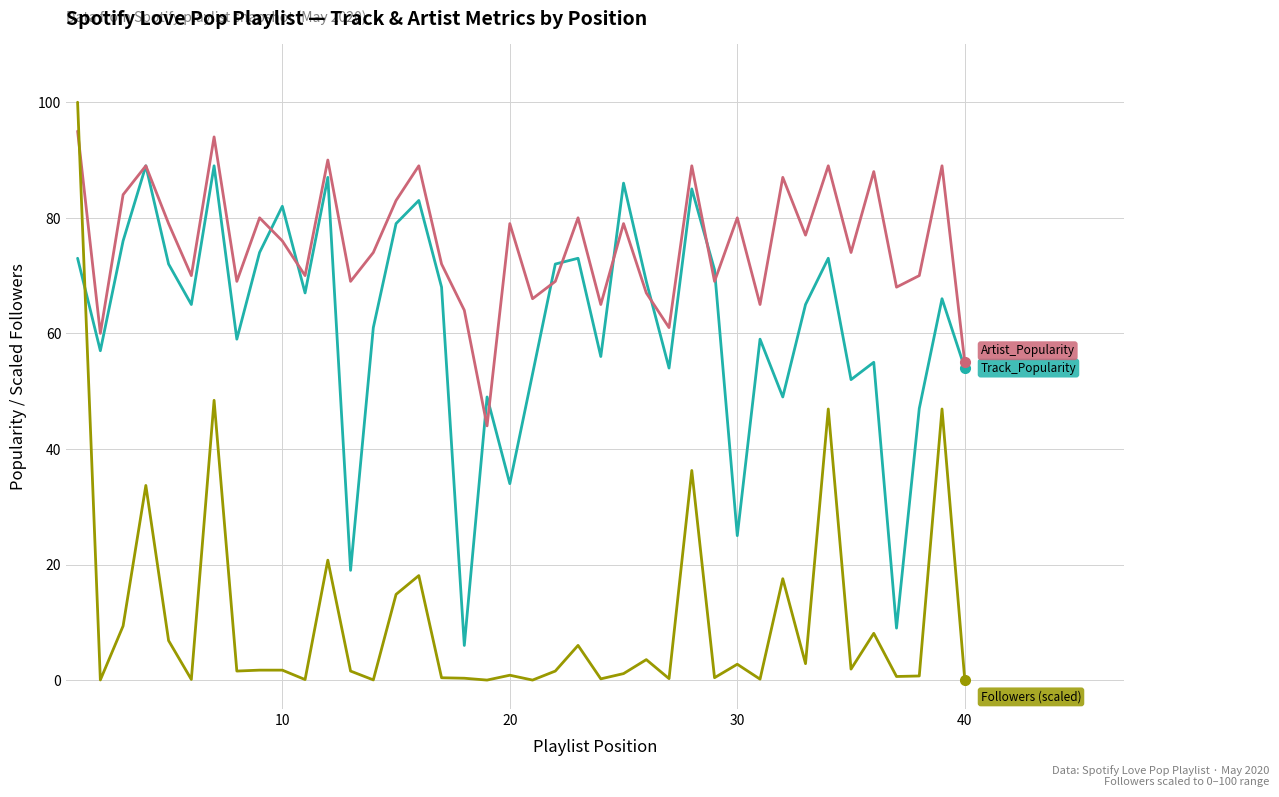

What is the greatest value displayed?

100.0